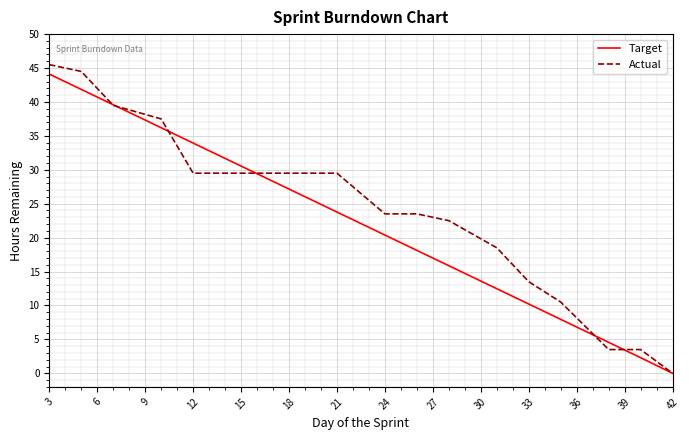

True or false: Target has more than 0 points higher than both neighbors.

False